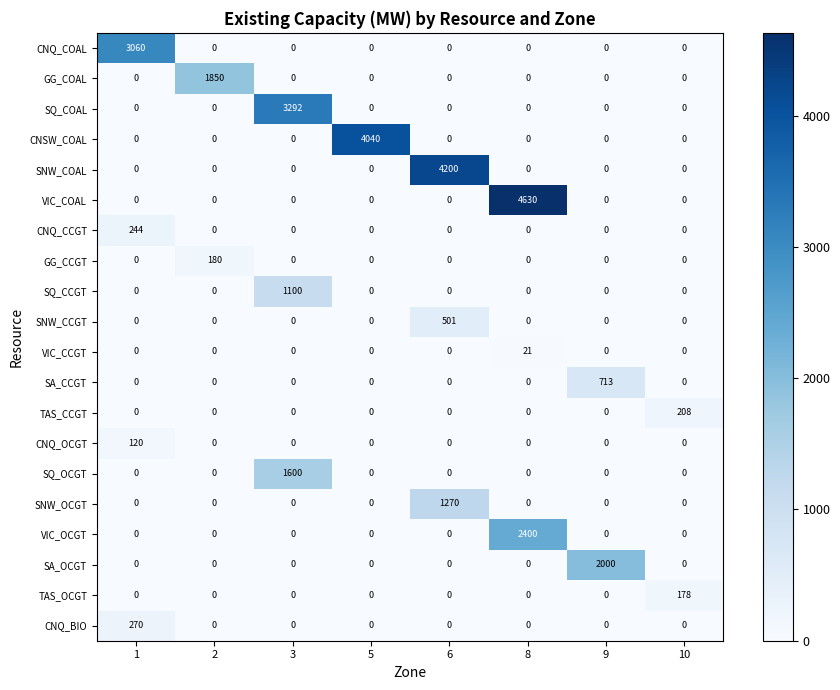

Rank the series by their maximum value, from highest to lowest.

VIC_COAL, SNW_COAL, CNSW_COAL, SQ_COAL, CNQ_COAL, VIC_OCGT, SA_OCGT, GG_COAL, SQ_OCGT, SNW_OCGT, SQ_CCGT, SA_CCGT, SNW_CCGT, CNQ_BIO, CNQ_CCGT, TAS_CCGT, GG_CCGT, TAS_OCGT, CNQ_OCGT, VIC_CCGT